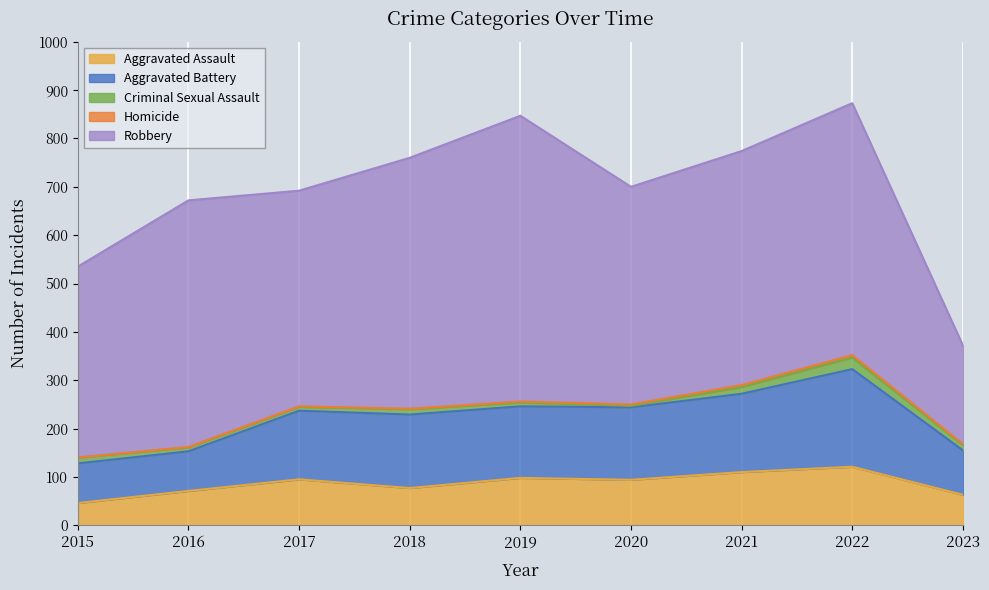

What are all the series names shown in the legend?

Aggravated Assault, Aggravated Battery, Criminal Sexual Assault, Homicide, Robbery